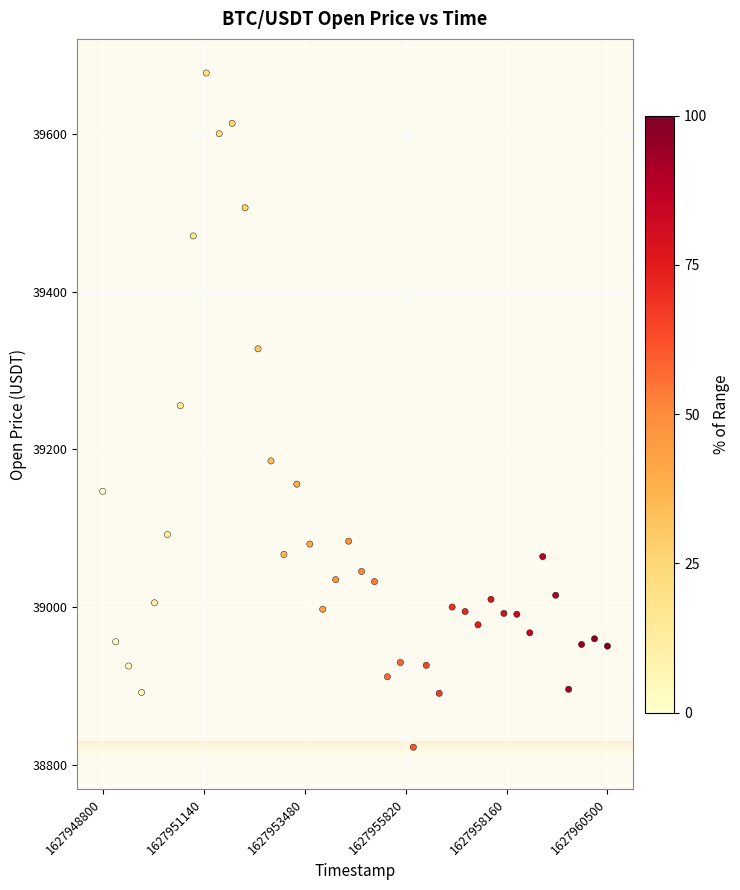

What is the range of X values (max minus min)?

11700000.0